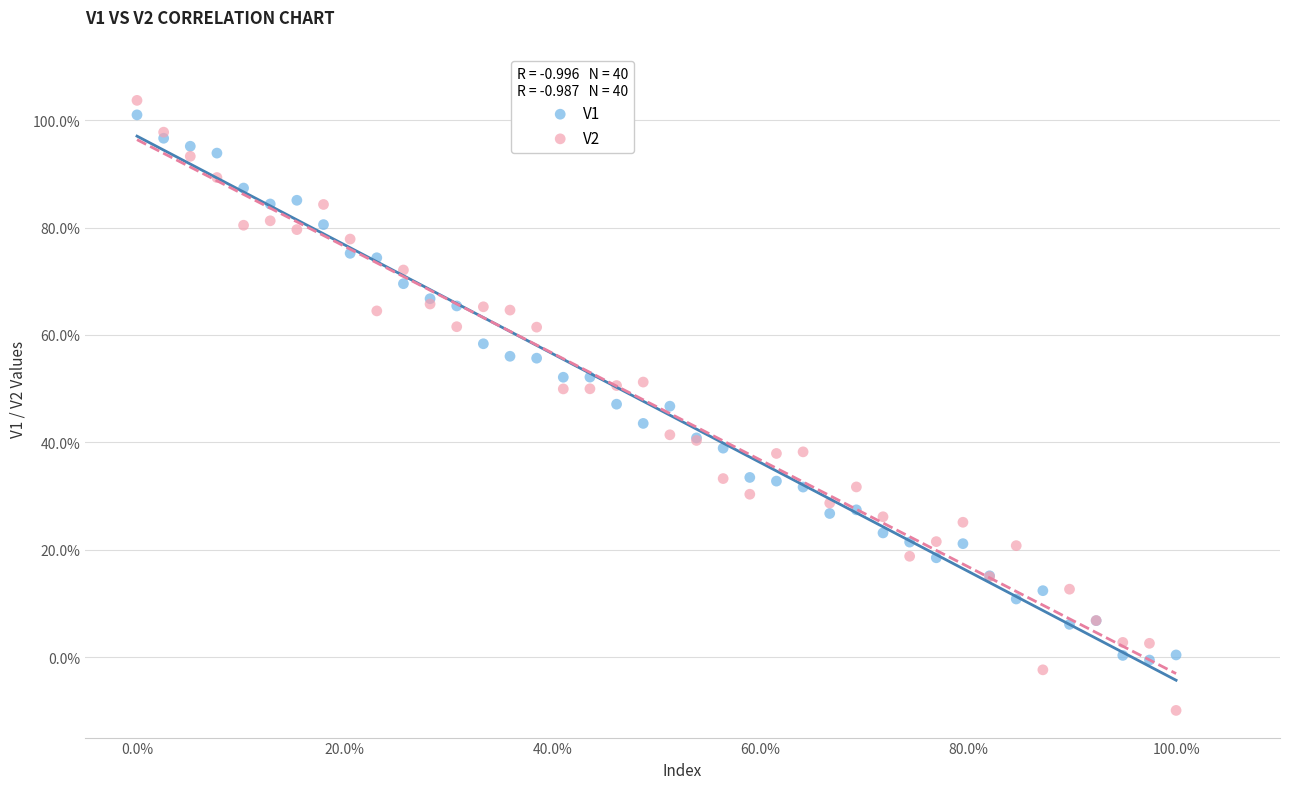

What are all the series names shown in the legend?

V1, V2